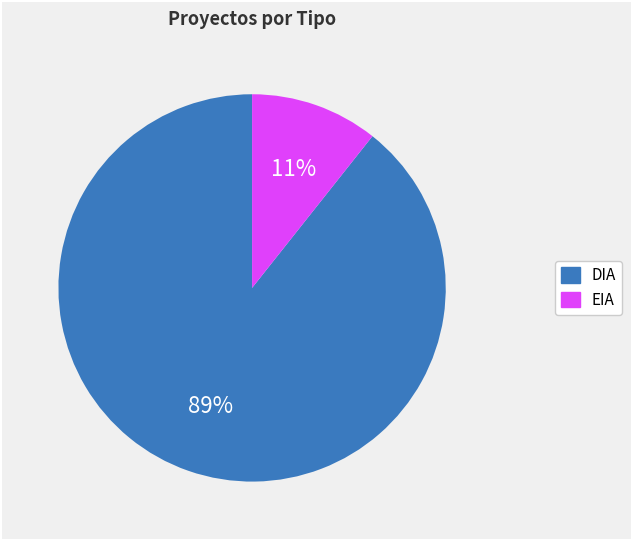

Which category has the biggest portion of the pie?

DIA